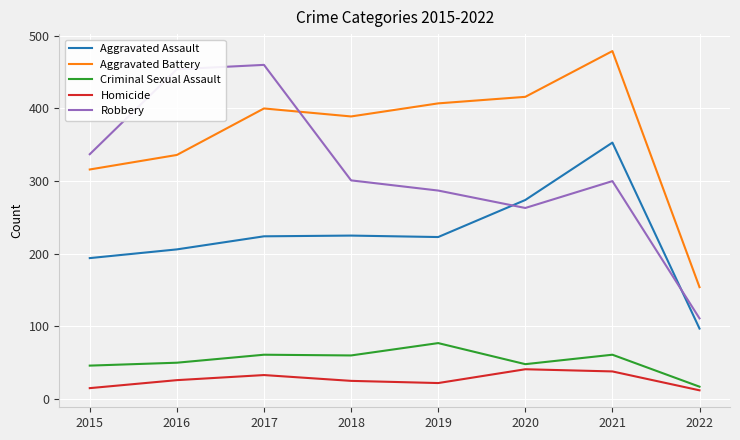

At which label does Criminal Sexual Assault reach its peak?

2019